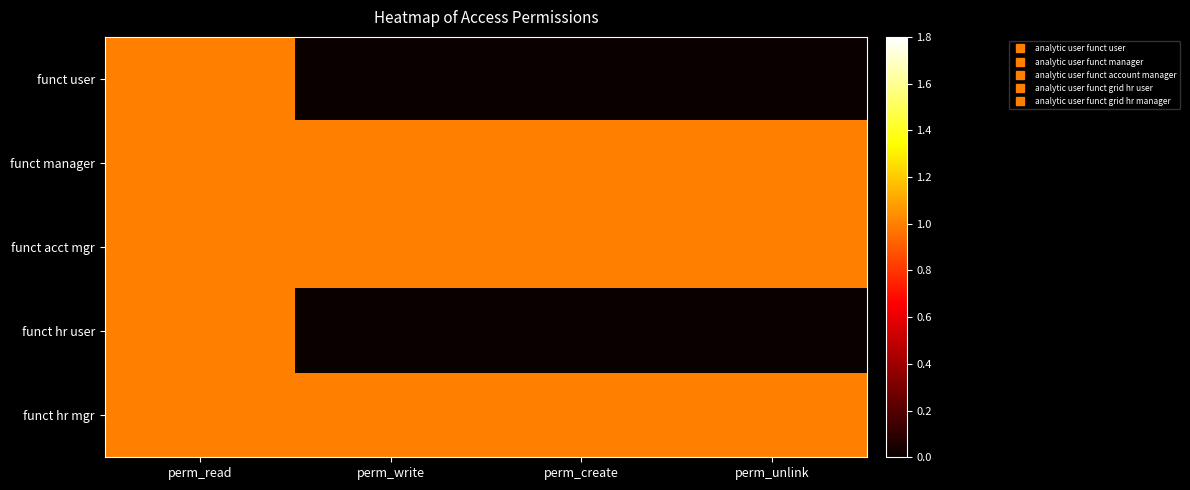

Which category has the highest value across all series?

perm_read